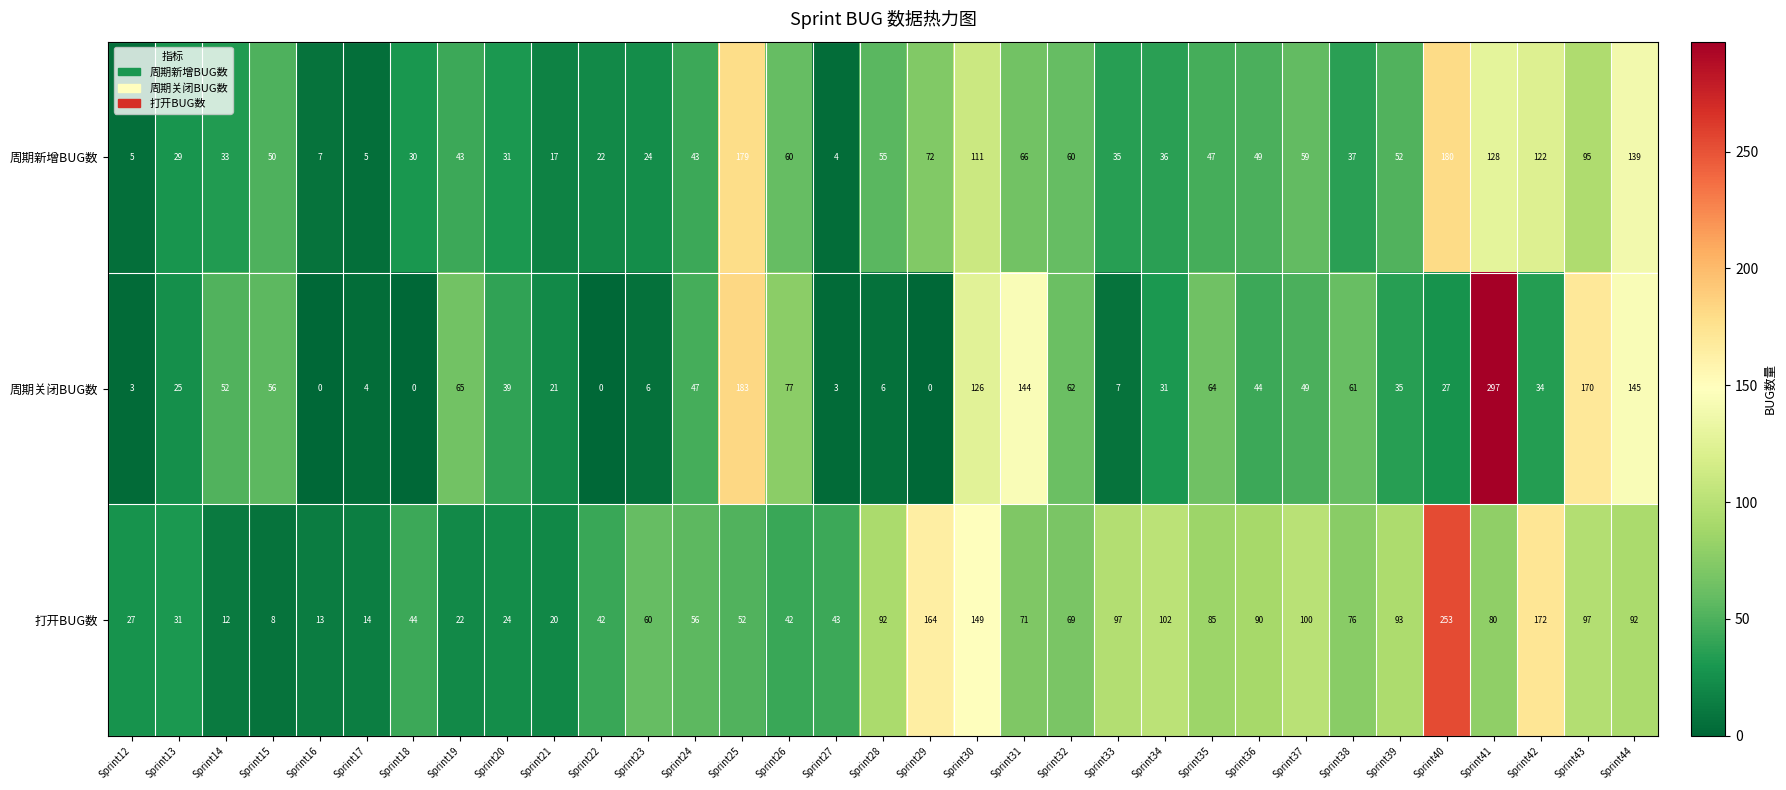

What is the highest value of the 周期新增BUG数 series?

180